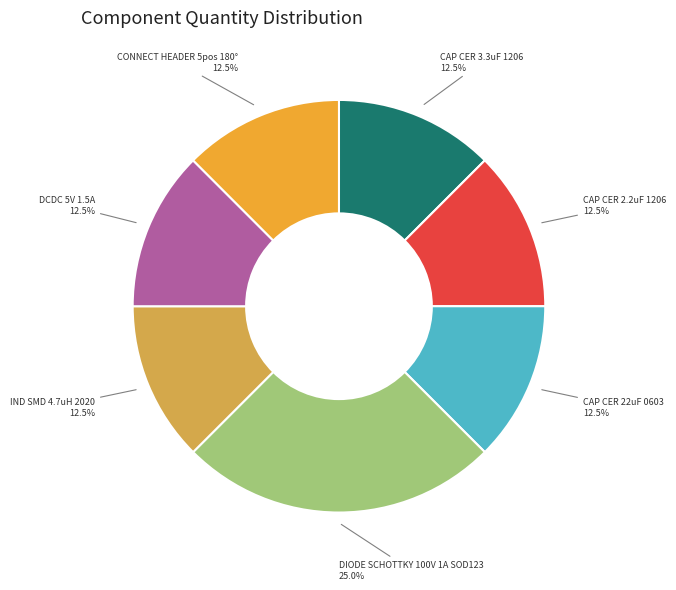

To the nearest percent, what is the difference between the largest and smallest slice percentages?

12%